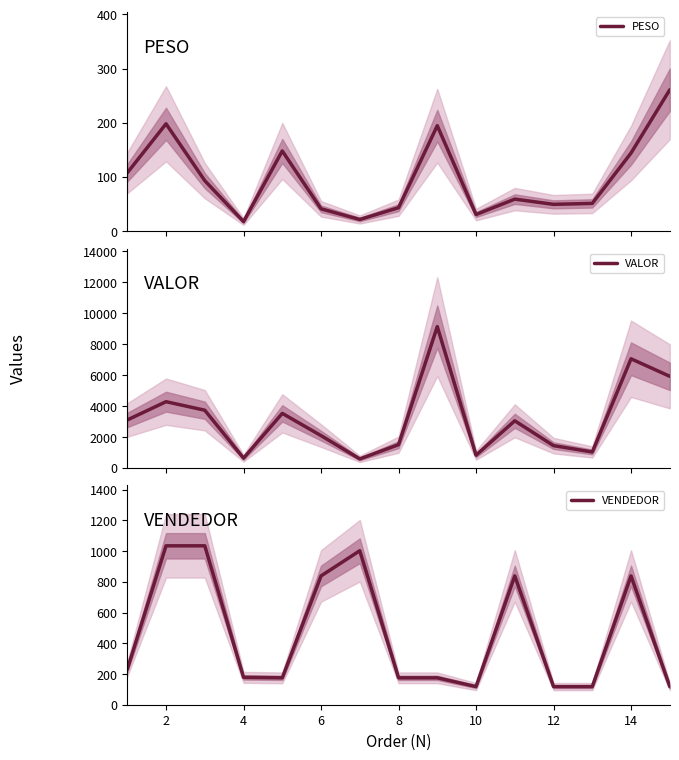

What is the minimum value for PESO?

17.5